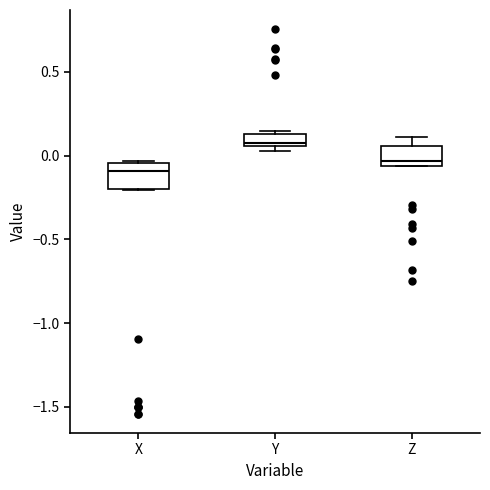

Which box's median line is the highest?

Y